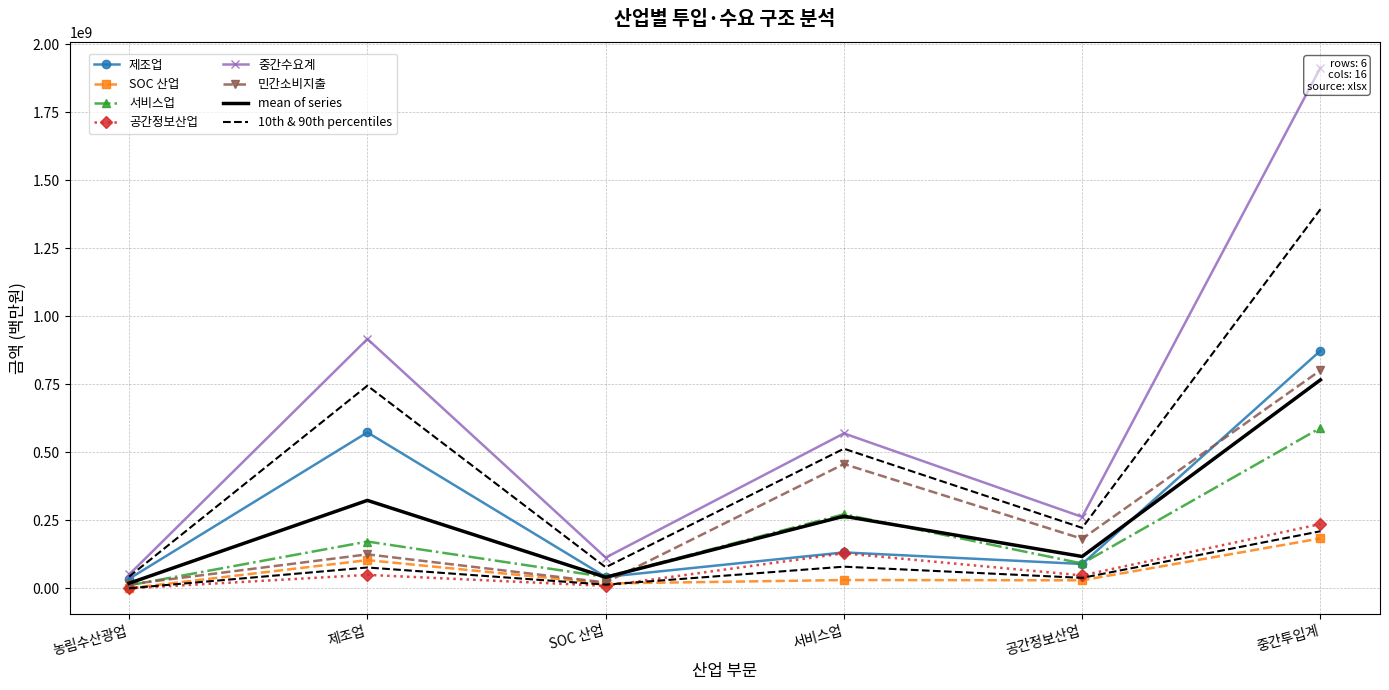

At which label does 중간수요계 first exceed 569718330?

제조업